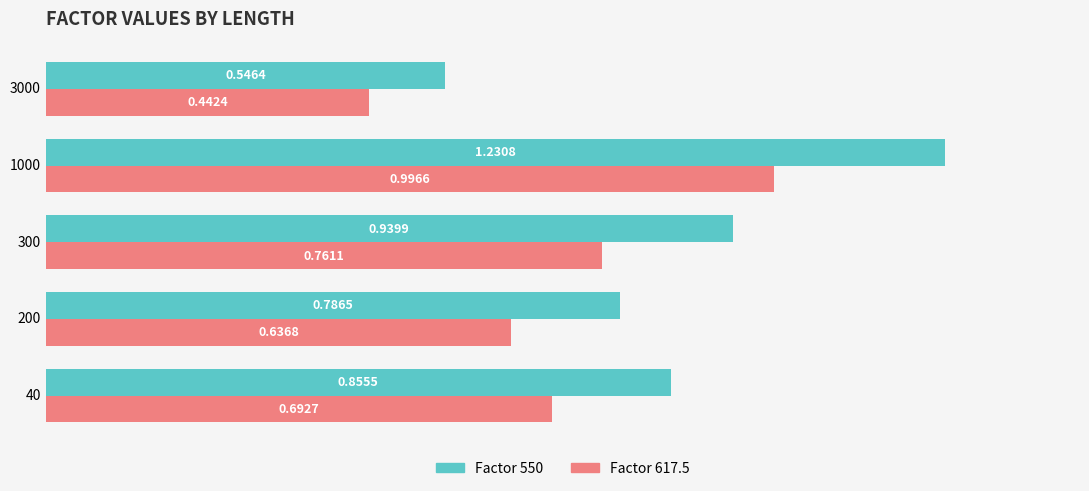

At which category is the sum across all series the highest?

1000